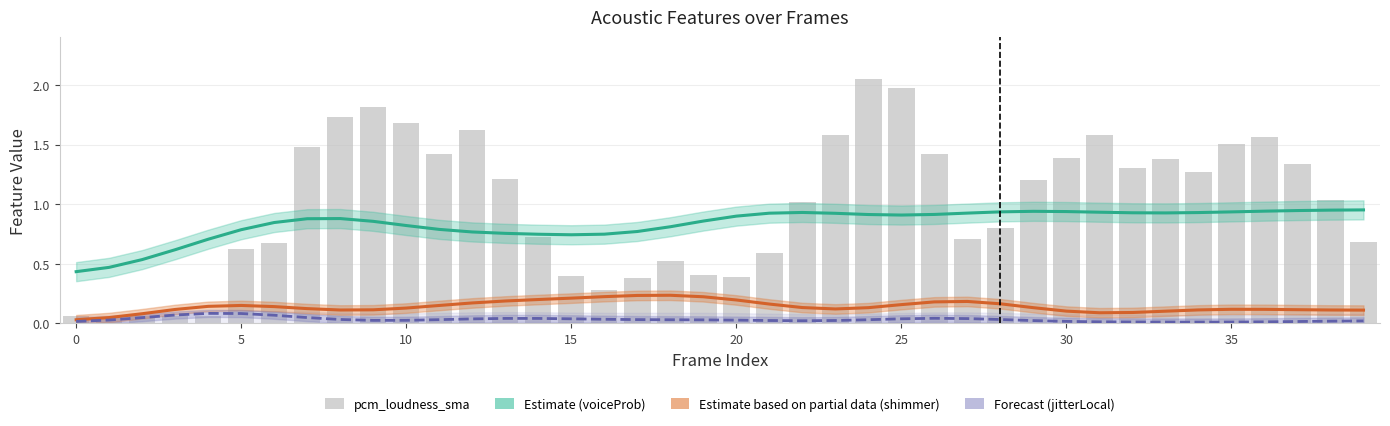

Which series has the largest total across all categories?

pcm_loudness_sma